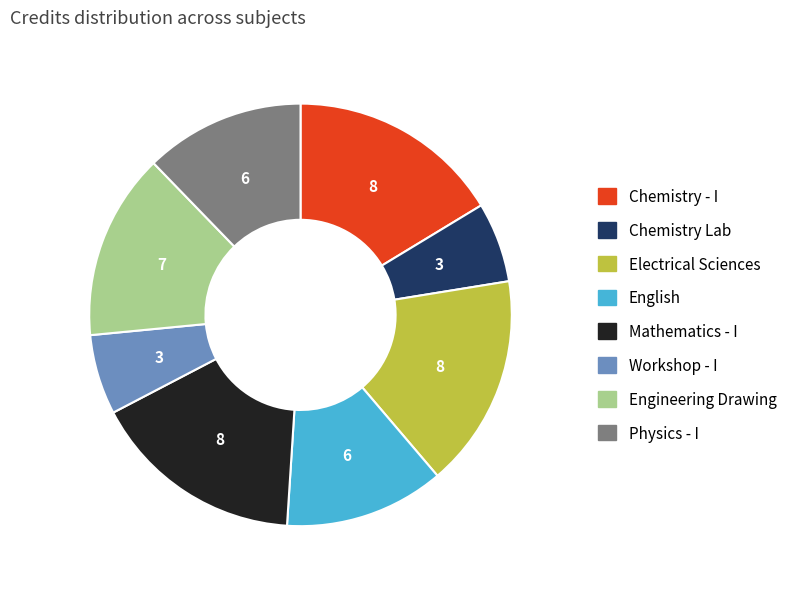

Count the number of slices in the pie.

8